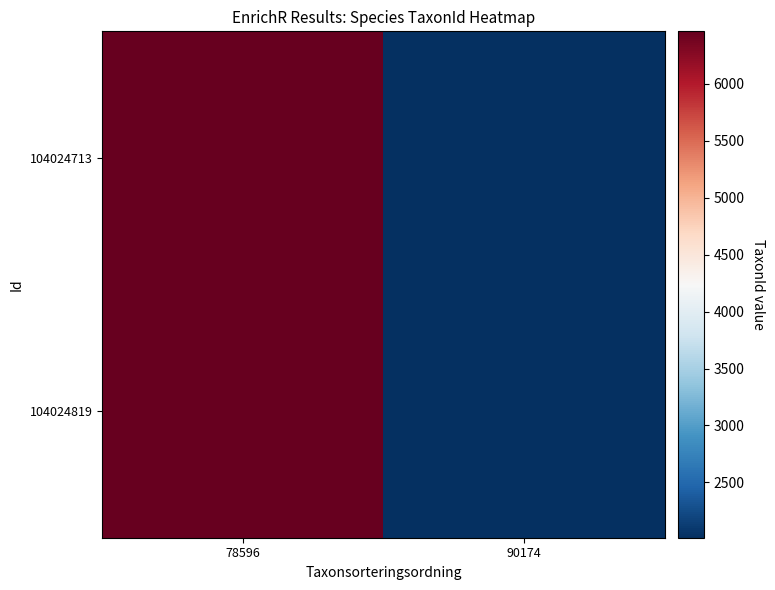

What is the total value across all series at 90174?

4028